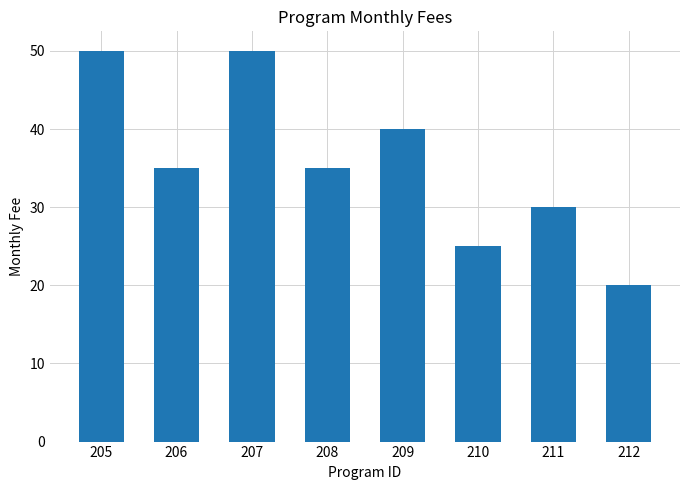

What is the difference between the second highest and second lowest values?

25